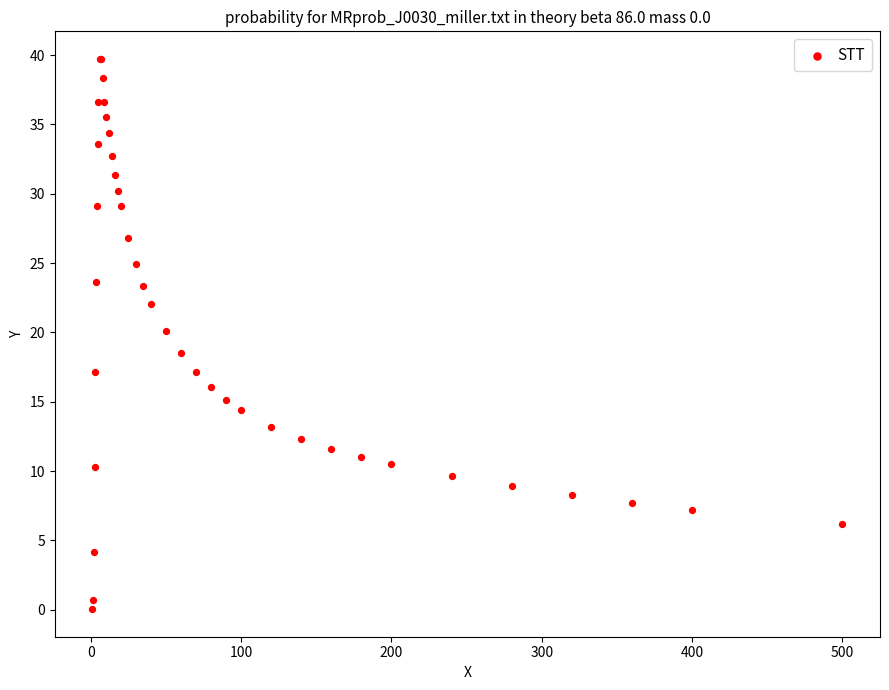

What Y value in the scatter plot is closest to 19?

18.5